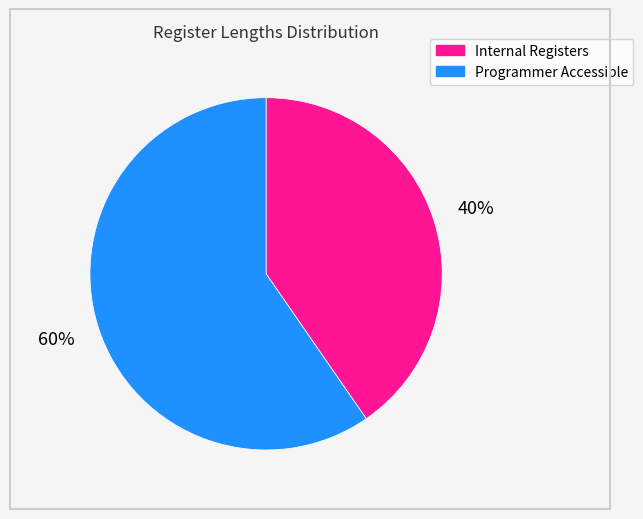

To the nearest percent, what is the average slice percentage?

50%